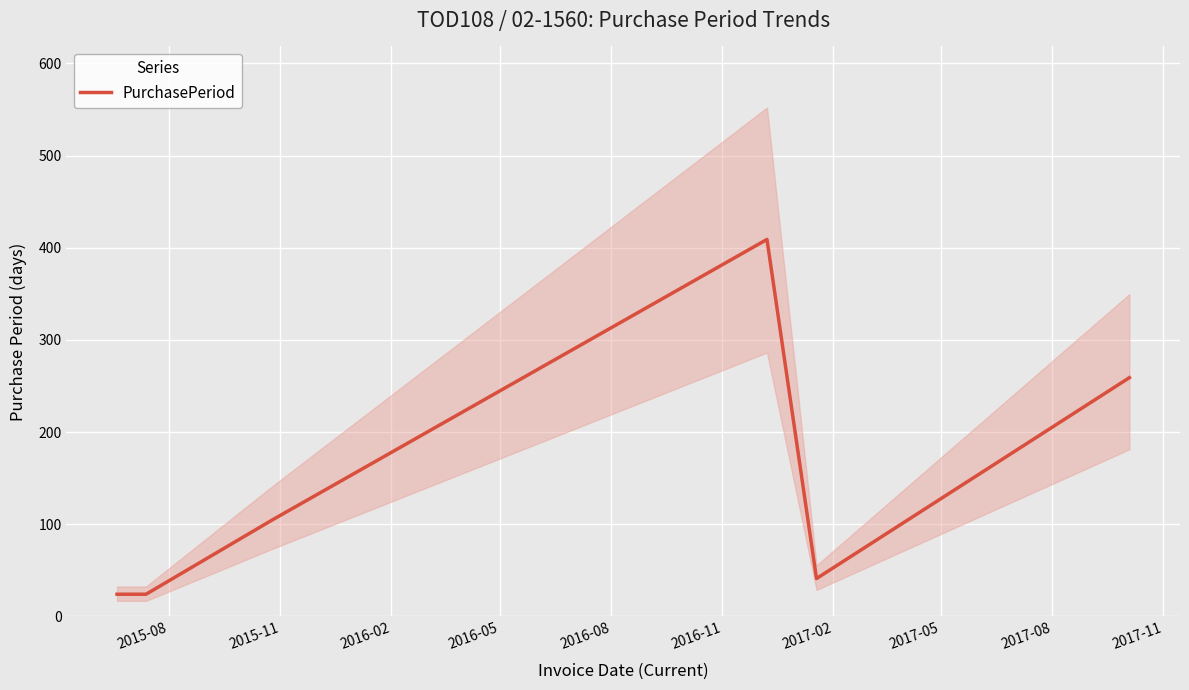

Between 2016-08 and 2015-08, which is larger?

2016-08